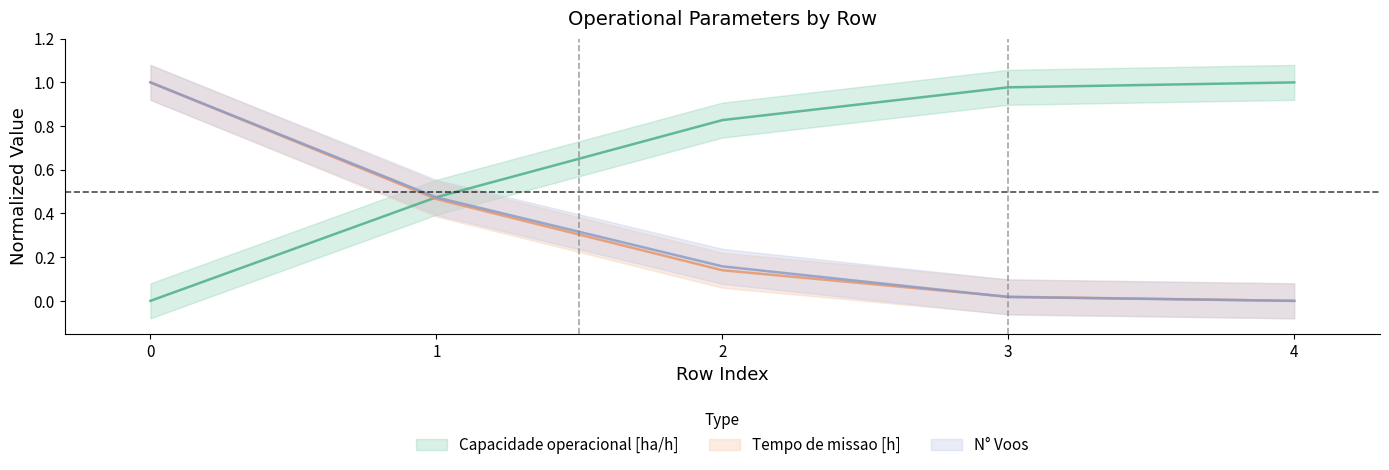

Which has a higher value, 3 or 0?

3